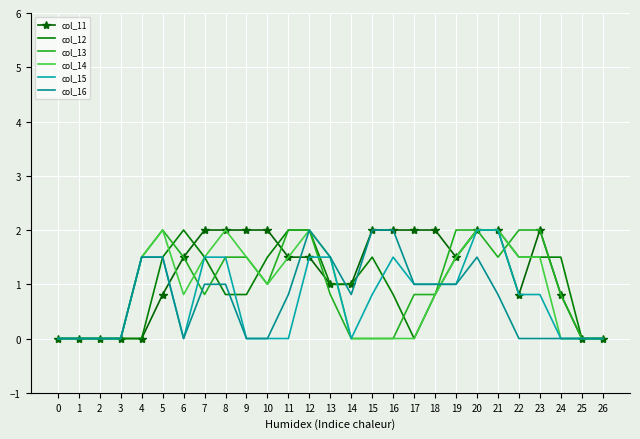

What is the sum of all col_15 values?

19.9